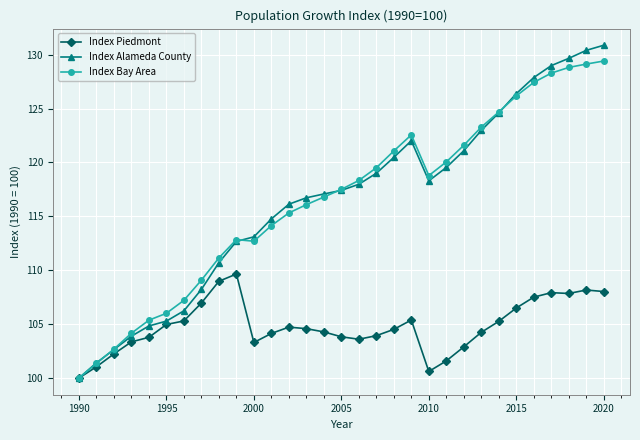

What is the highest value of the Index Piedmont series?

109.6